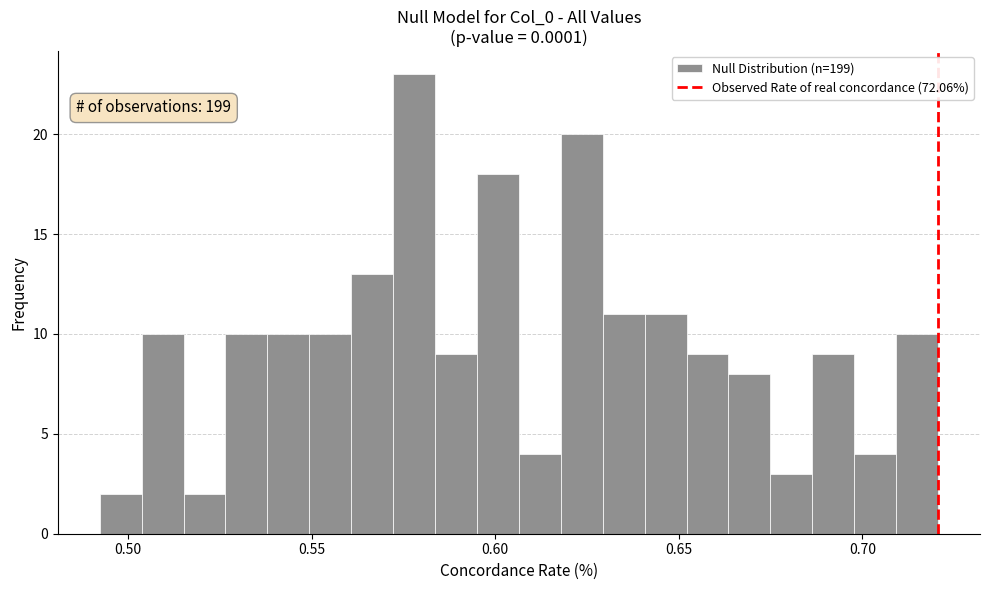

Around what value on the x-axis is the tallest bar? Give the approximate position of its centre, as read against the axis.

0.580